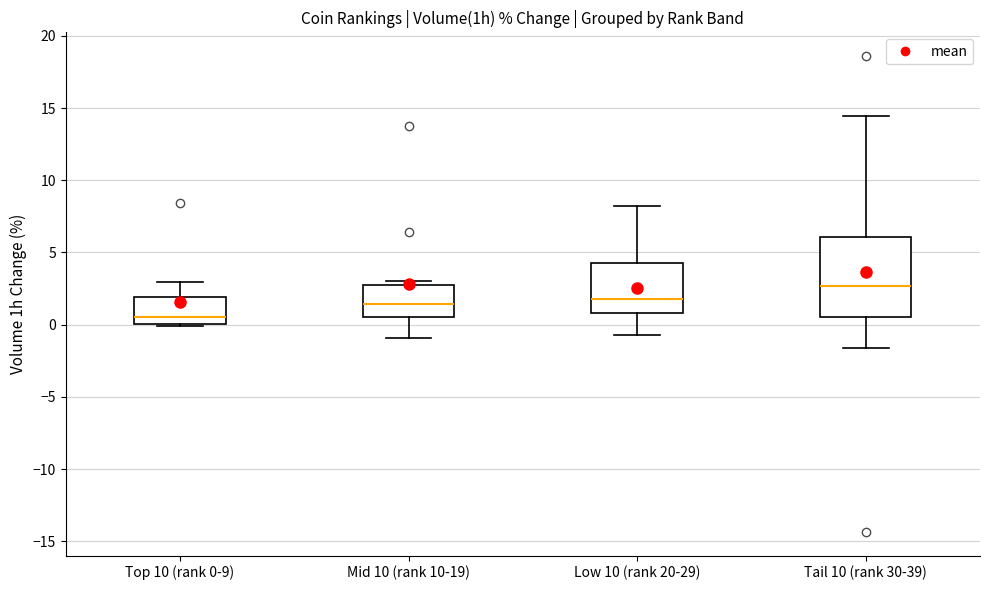

Reading left to right, read every box against the y-axis: the position of its median line, the range the box covers, and the ends of its whiskers. The values are not printed on the chart, so give them approximately, as read against the axis.

Top 10 (rank 0-9): median 0.5, box 0.0 to 2.0, whiskers 0.0 to 3.0
Mid 10 (rank 10-19): median 1.5, box 0.5 to 2.5, whiskers -1.0 to 3.0
Low 10 (rank 20-29): median 2.0, box 1.0 to 4.5, whiskers -0.5 to 8.0
Tail 10 (rank 30-39): median 2.5, box 0.5 to 6.0, whiskers -1.5 to 14.5